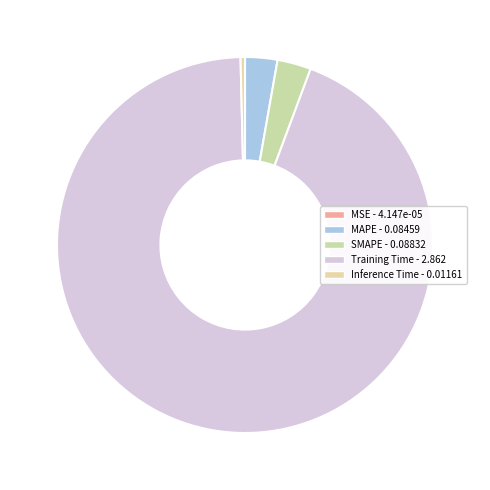

To the nearest percent, what percentage of the pie is SMAPE?

3%